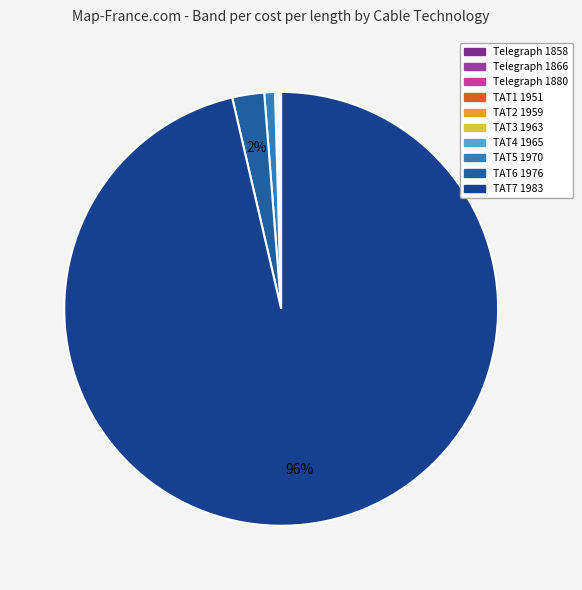

True or false: Telegraph 1880 accounts for 0% of the total.

True